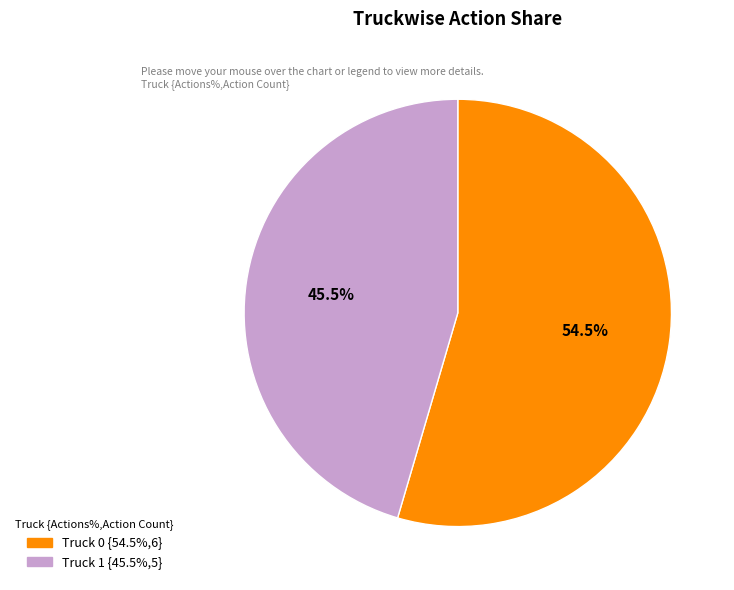

What is the total percentage of Truck 1 and Truck 0?

100.0%